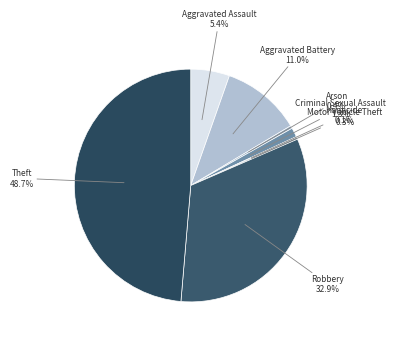

What percentage do Aggravated Assault and Theft together represent?

54.0%